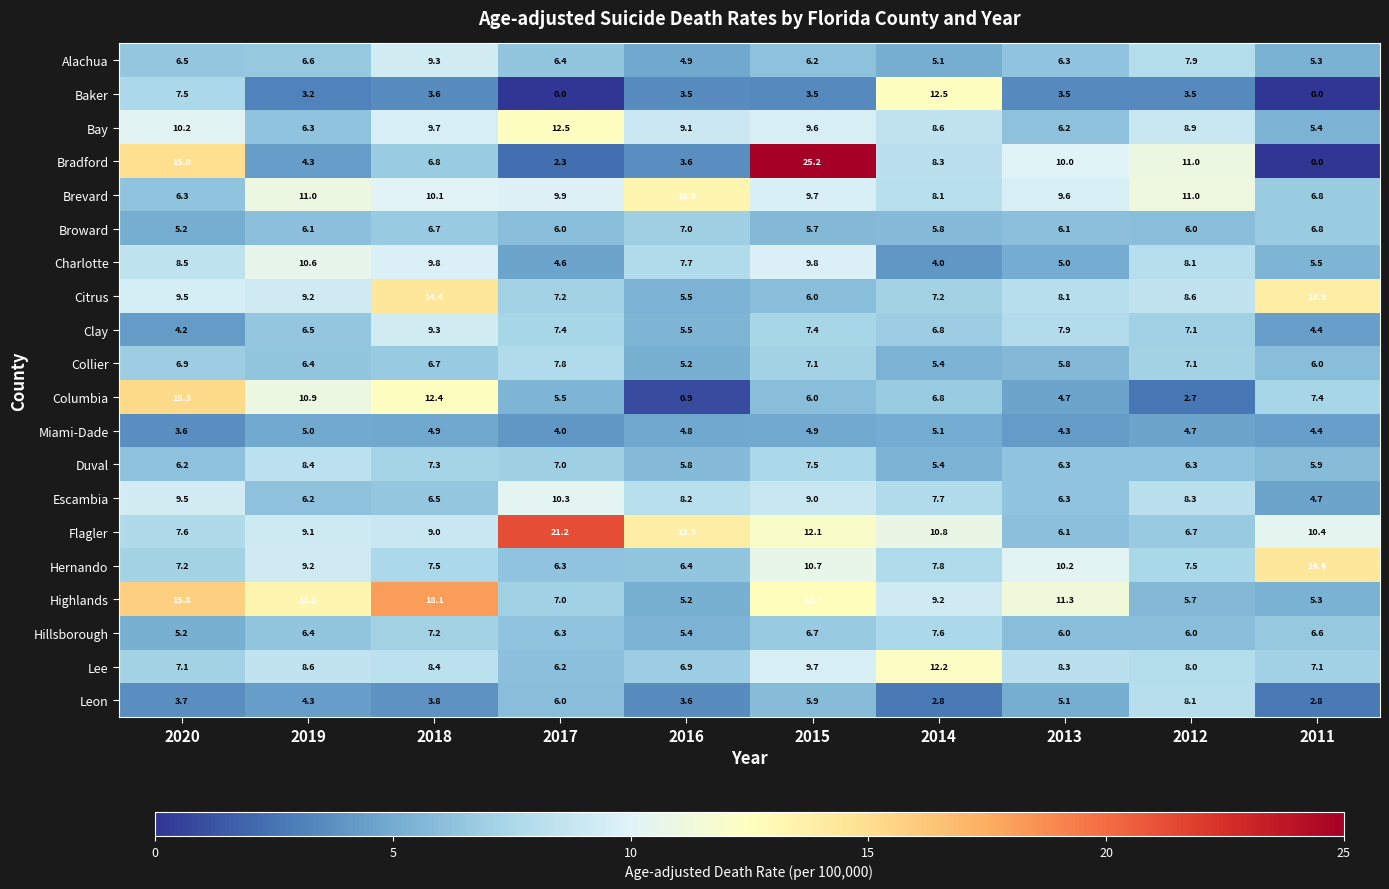

Which series changed the most between 2019 and 2011?

Highlands